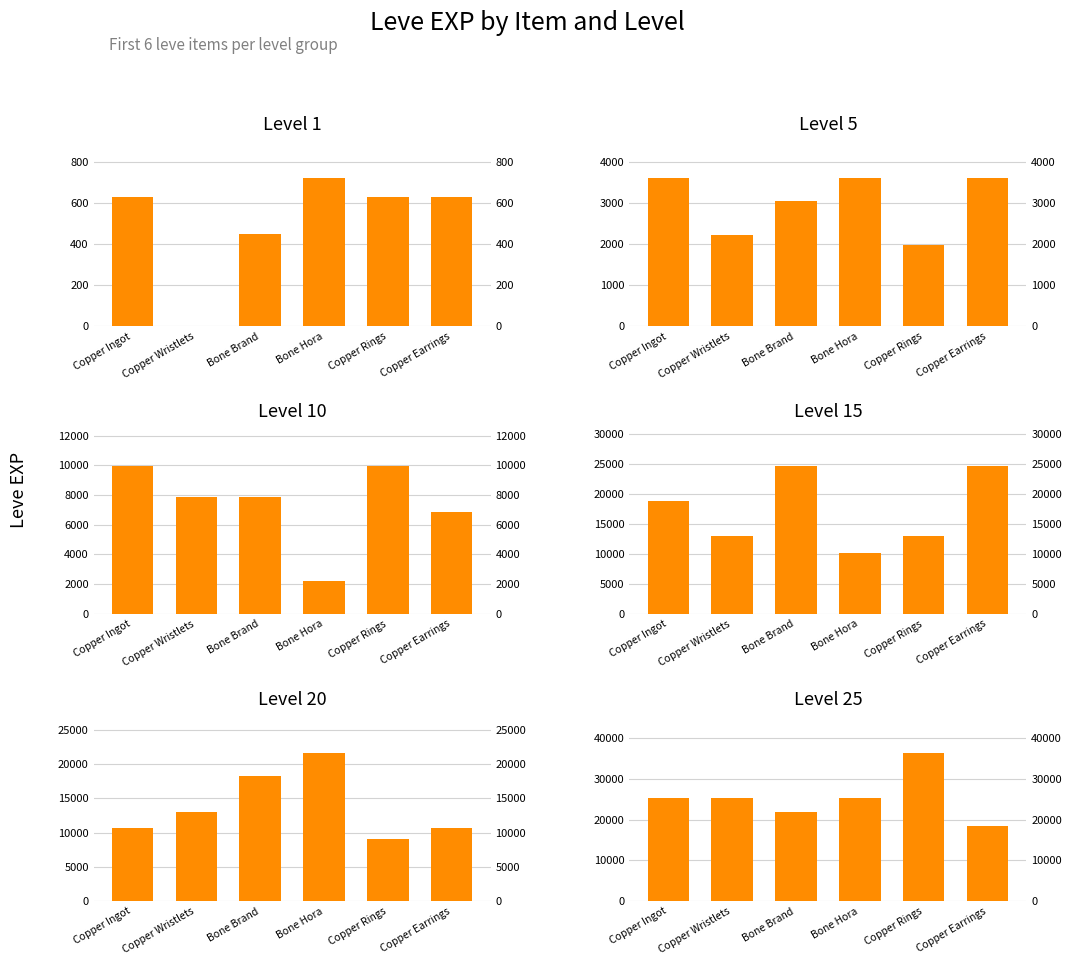

The Level 10 series shows 3664 at Copper Rings. True or false?

False